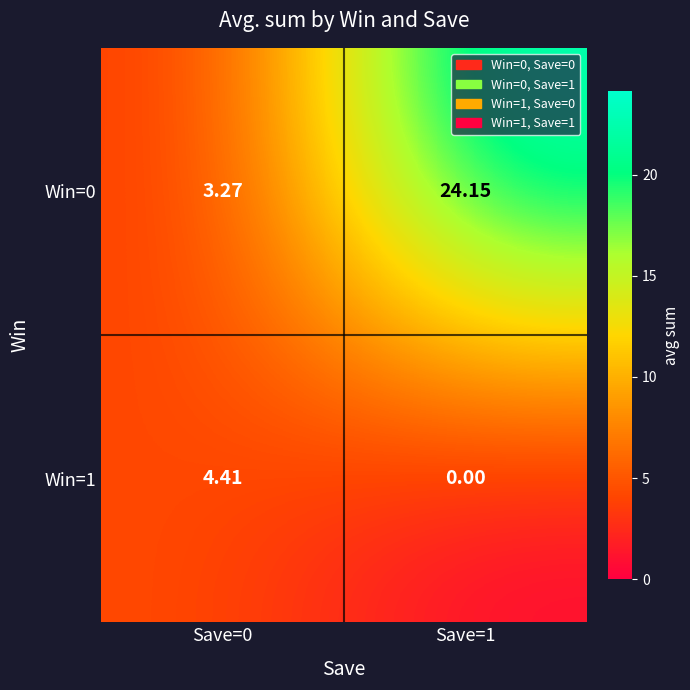

Is the value of Win=1 at Save=0 greater than the value of Win=0 at Save=1?

No